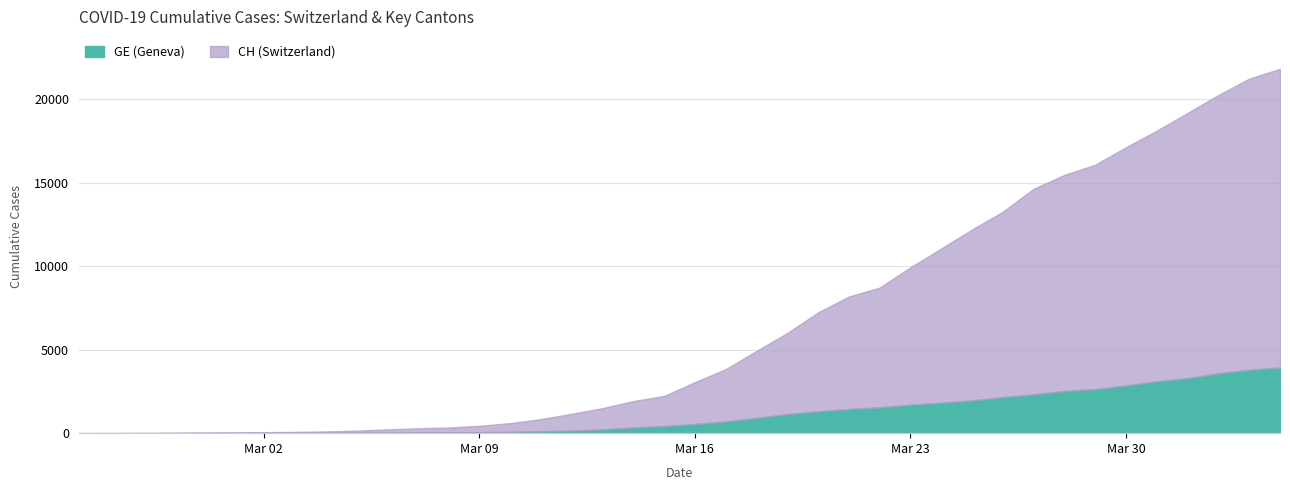

What is the value of the GE point at the 26th from the left?

1445